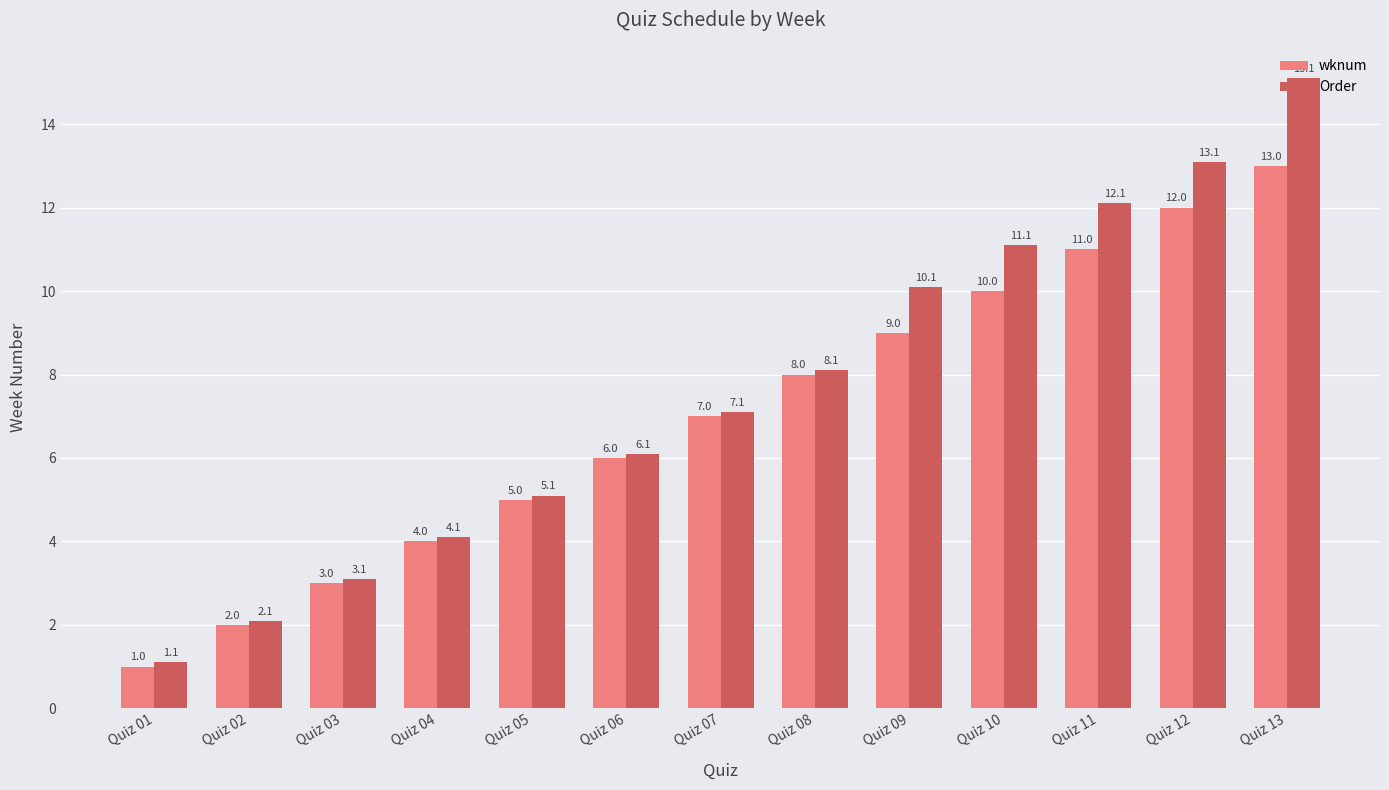

What is the difference between the maximum and minimum values in the wknum series?

12.0